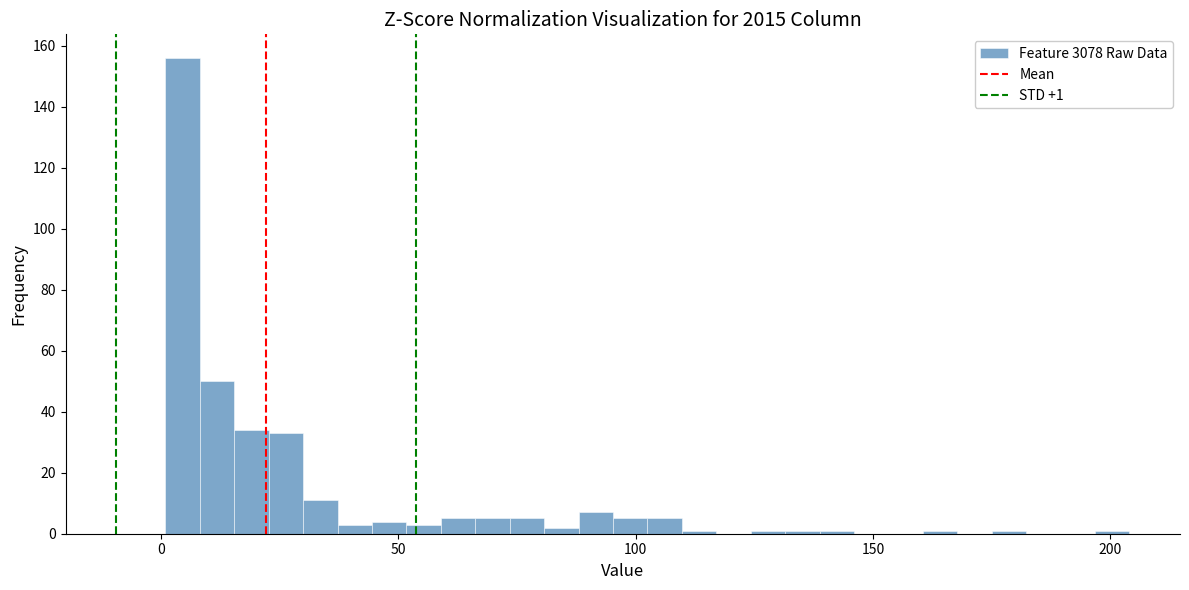

Around what value on the x-axis is the tallest bar? Give the approximate position of its centre, as read against the axis.

5